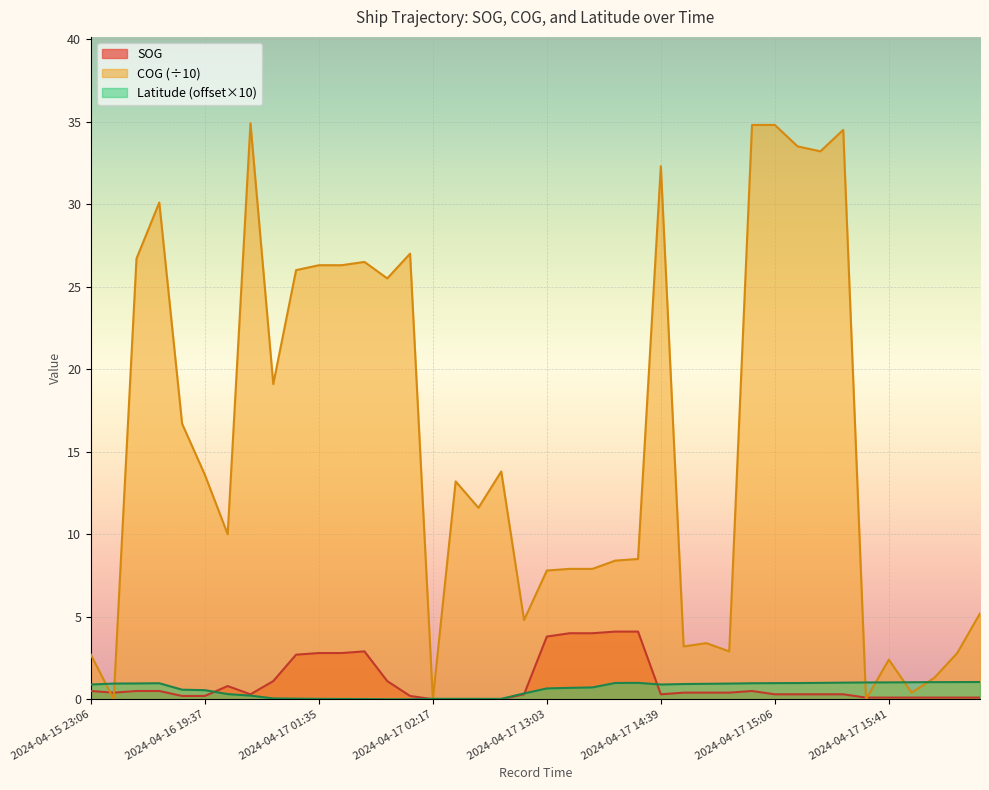

What is the sum of the Latitude values at 2024-04-17 15:53 and 2024-04-16 19:07?

1.6